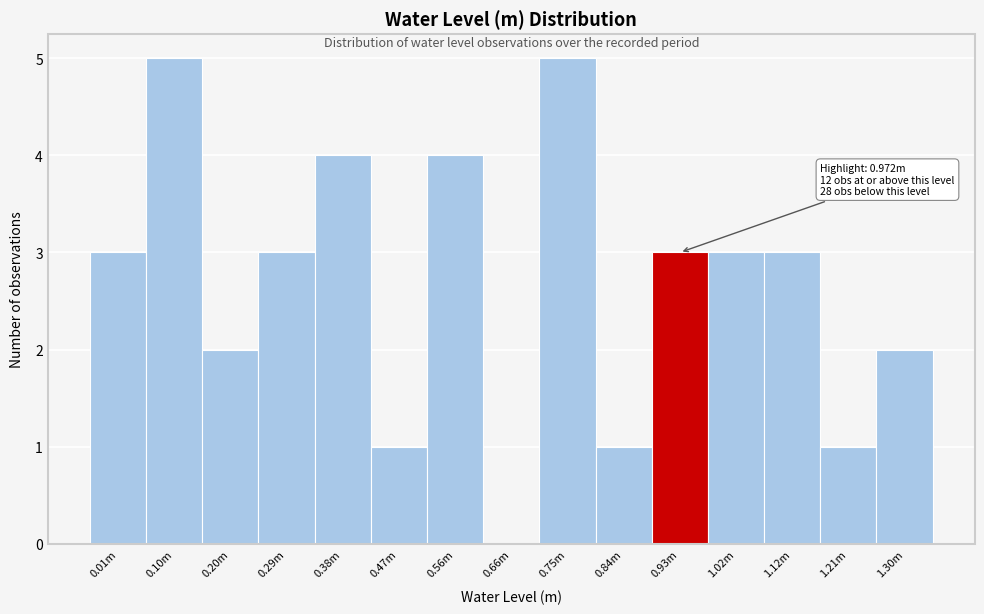

Reading right to left, list all the values displayed in this chart.

1.30m=2	1.21m=1	1.12m=3	1.02m=3	0.93m=3	0.84m=1	0.75m=5	0.66m=0	0.56m=4	0.47m=1	0.38m=4	0.29m=3	0.20m=2	0.10m=5	0.01m=3